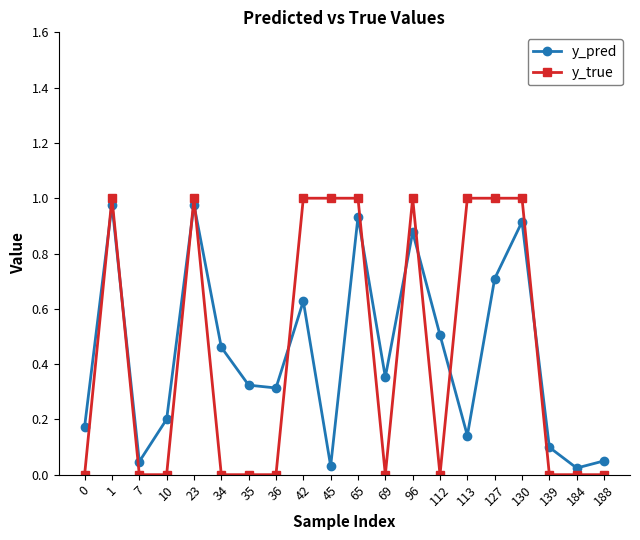

True or false: y_pred and y_true intersect in this chart.

True